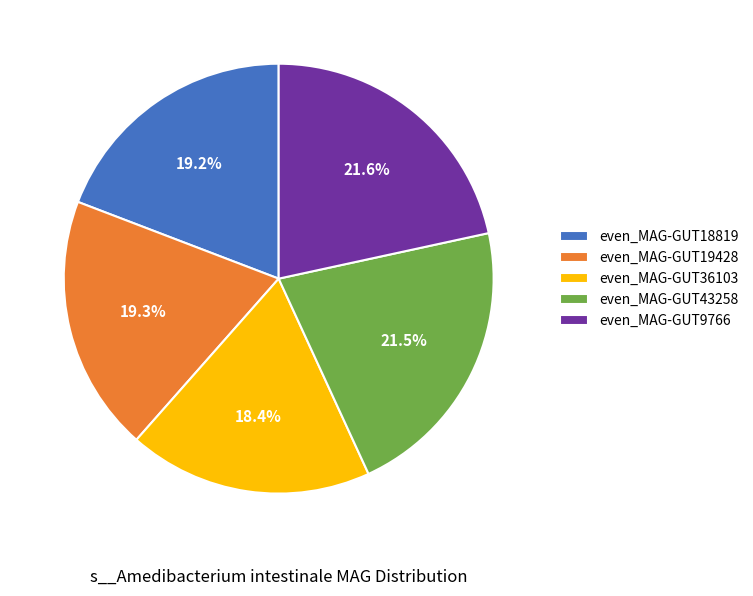

Does any single category account for the majority?

No